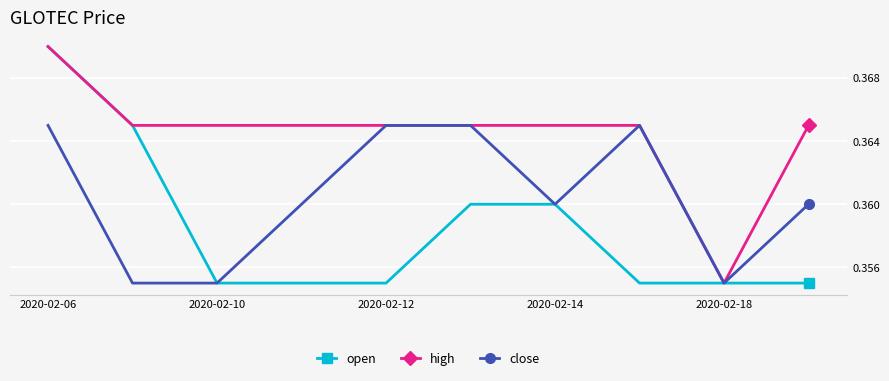

List the series in order of their overall mean, lowest first.

open, close, high